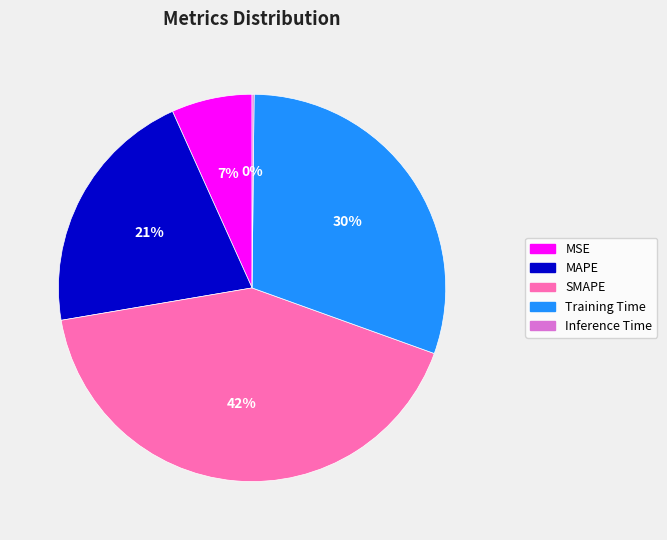

Is SMAPE the majority of the pie?

No